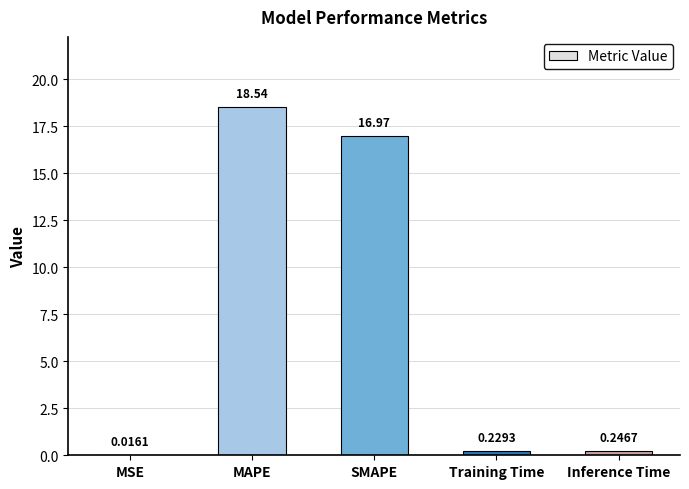

What is the average value?

7.2